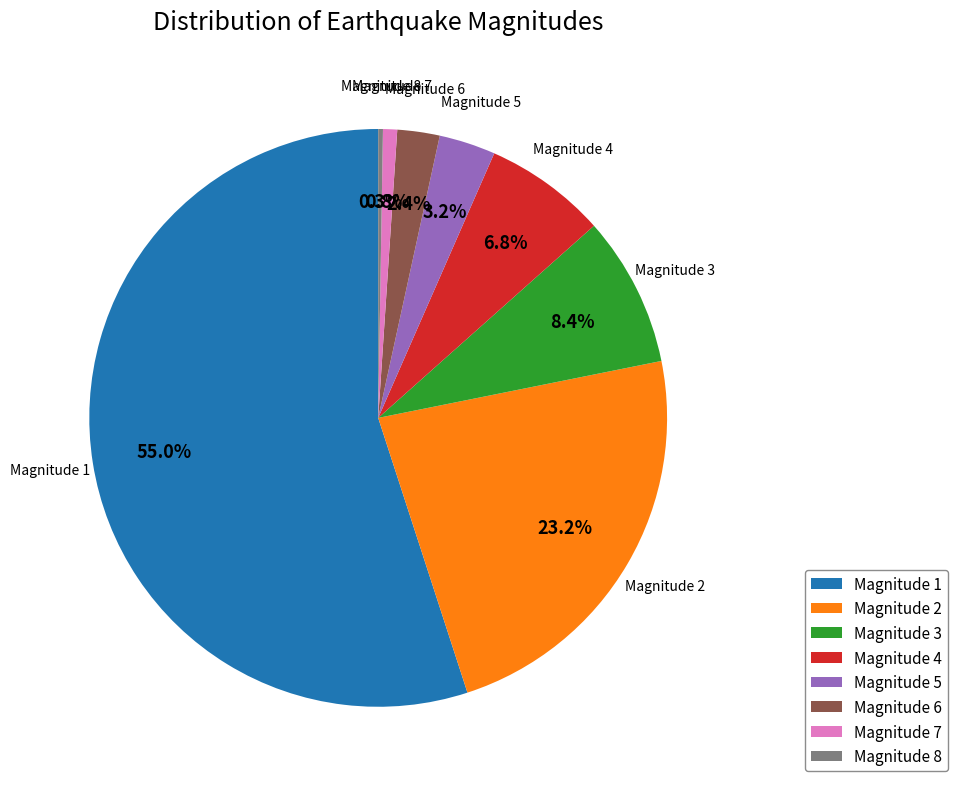

Is the sum of Magnitude 1 and Magnitude 3 greater than half?

Yes